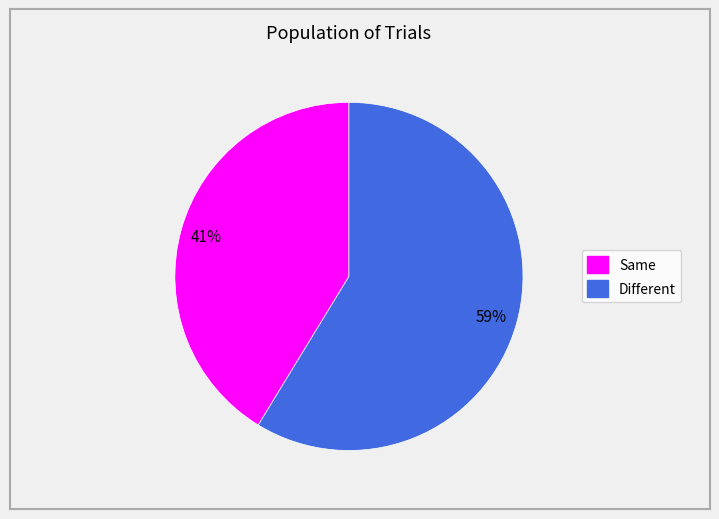

Does any single category account for the majority?

Yes